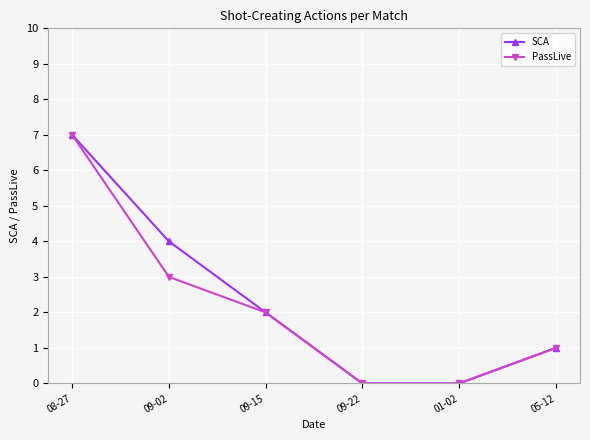

How many values in the SCA series are below 2?

3